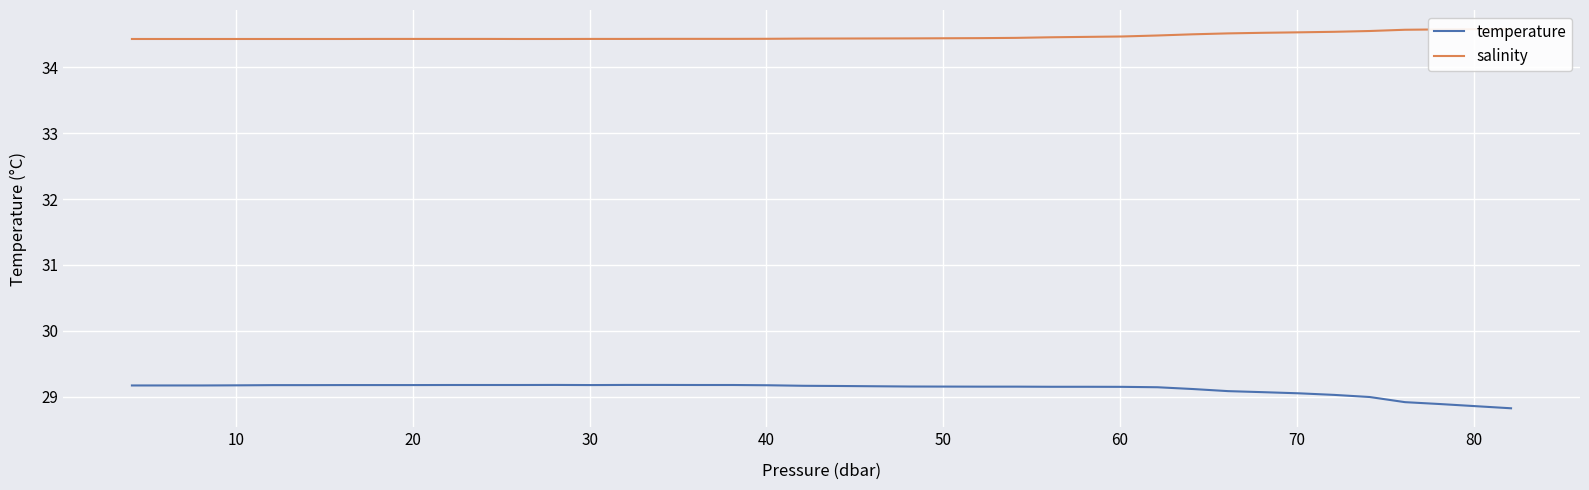

What is the maximum value for temperature?

29.2